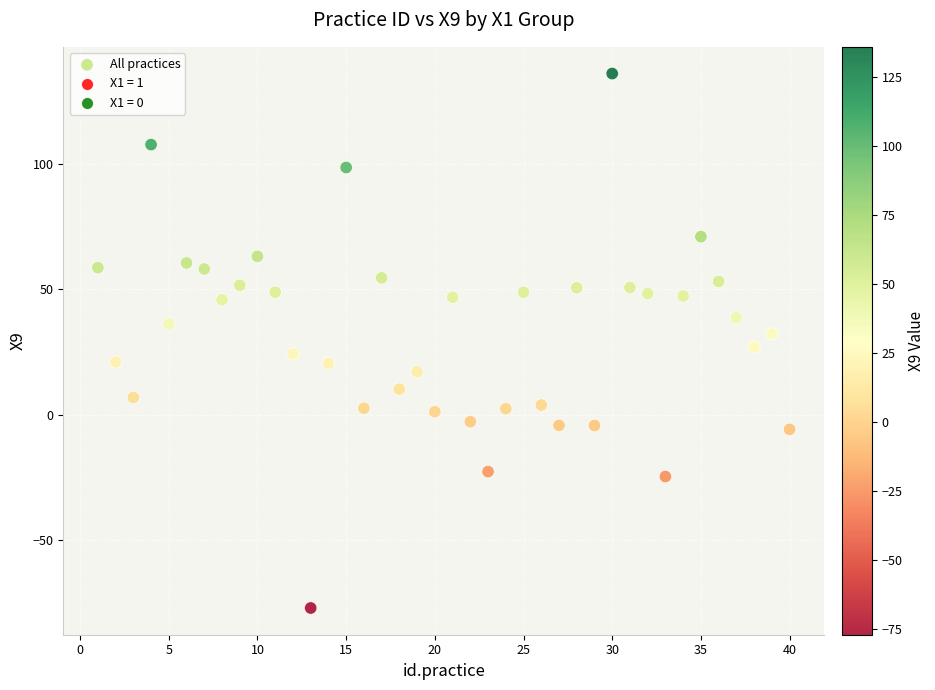

What is the range of Y values (max minus min)?

212.9